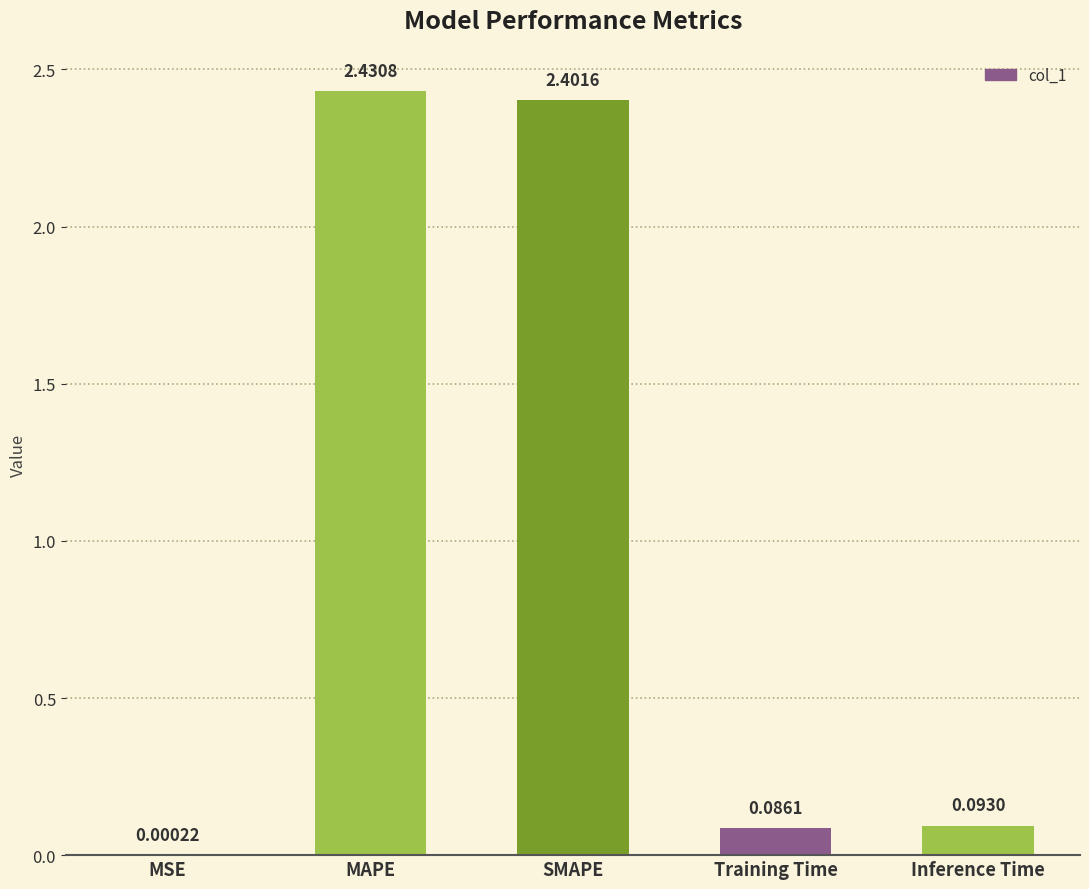

Which category has the highest value across all series?

MAPE